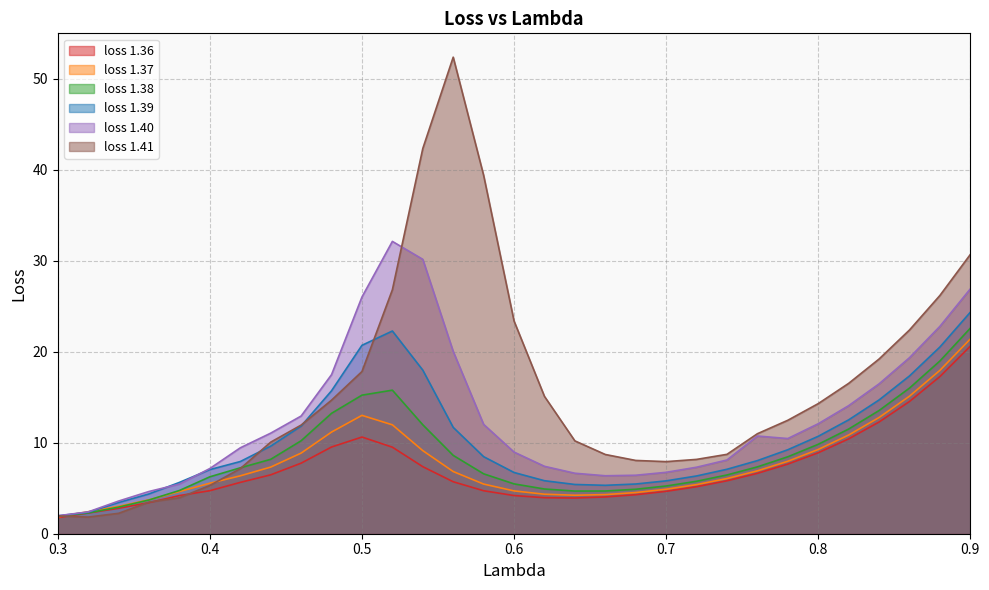

What is the label of the 3rd point from the right?

0.86